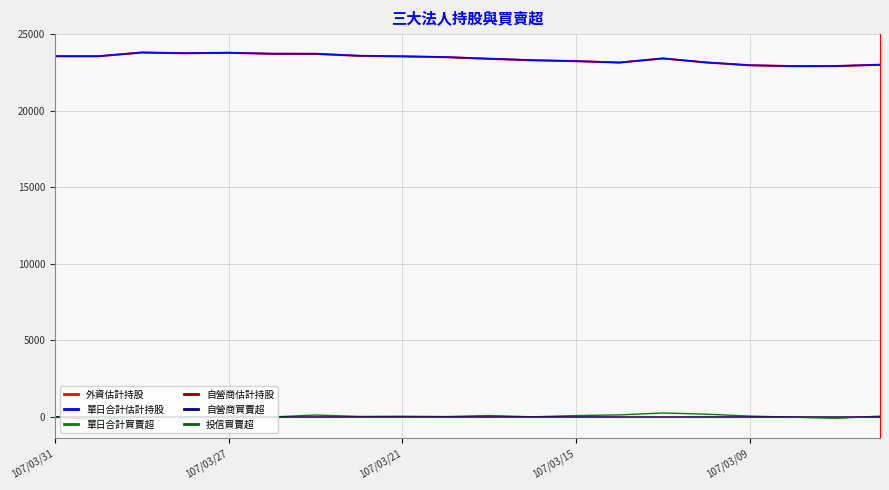

Which series has the largest range (max minus min)?

單日合計估計持股